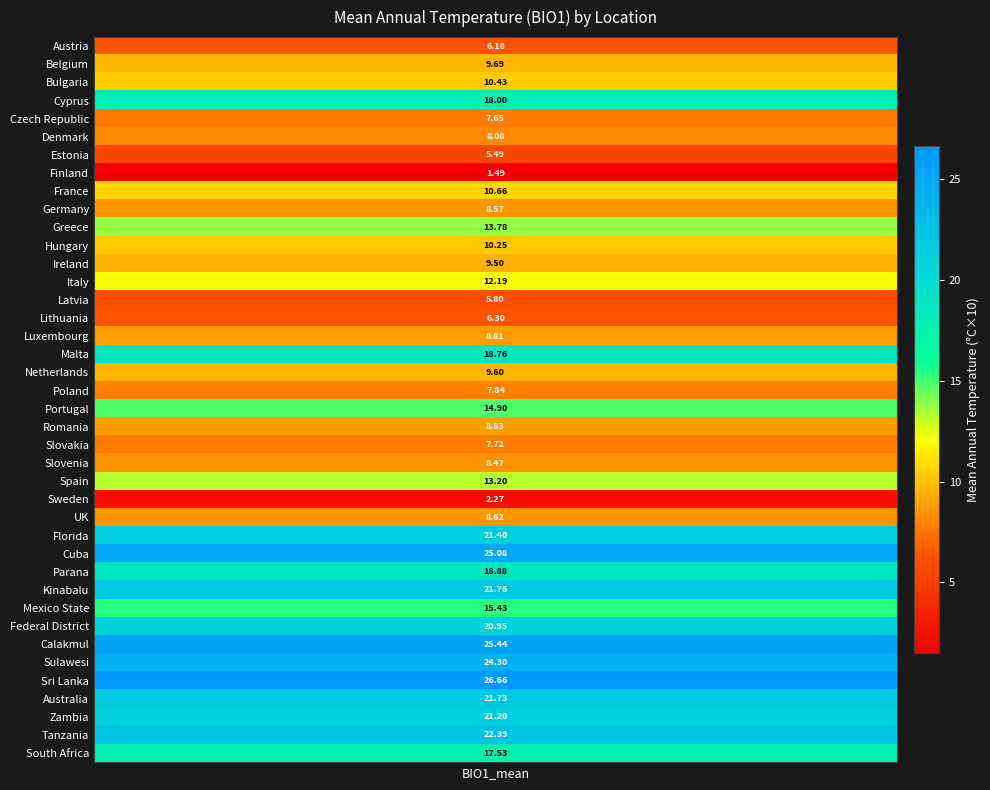

Which label corresponds to the largest value in the chart?

Sri Lanka